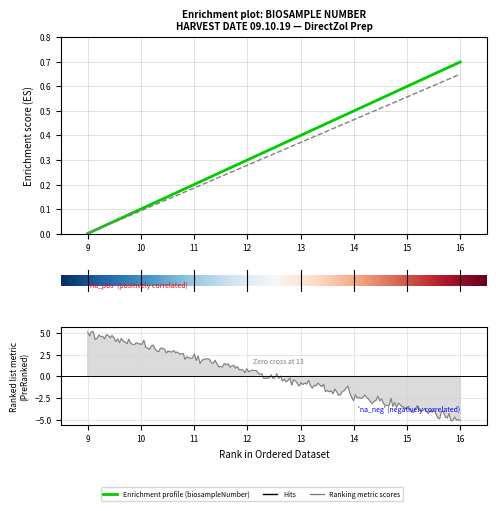

What is the total value across all series at 13?

0.8